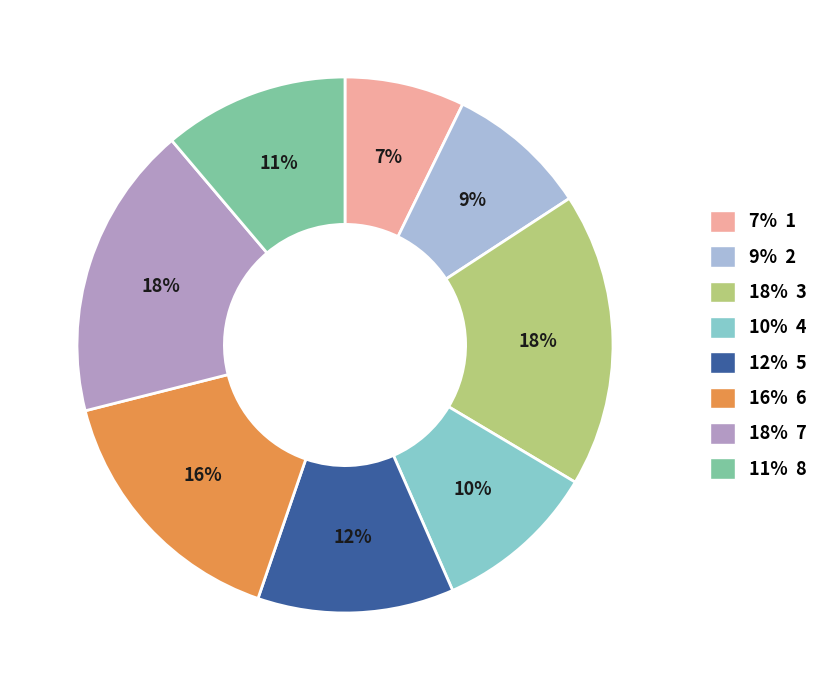

To the nearest percent, what is the difference between the largest and smallest slice percentages?

11%